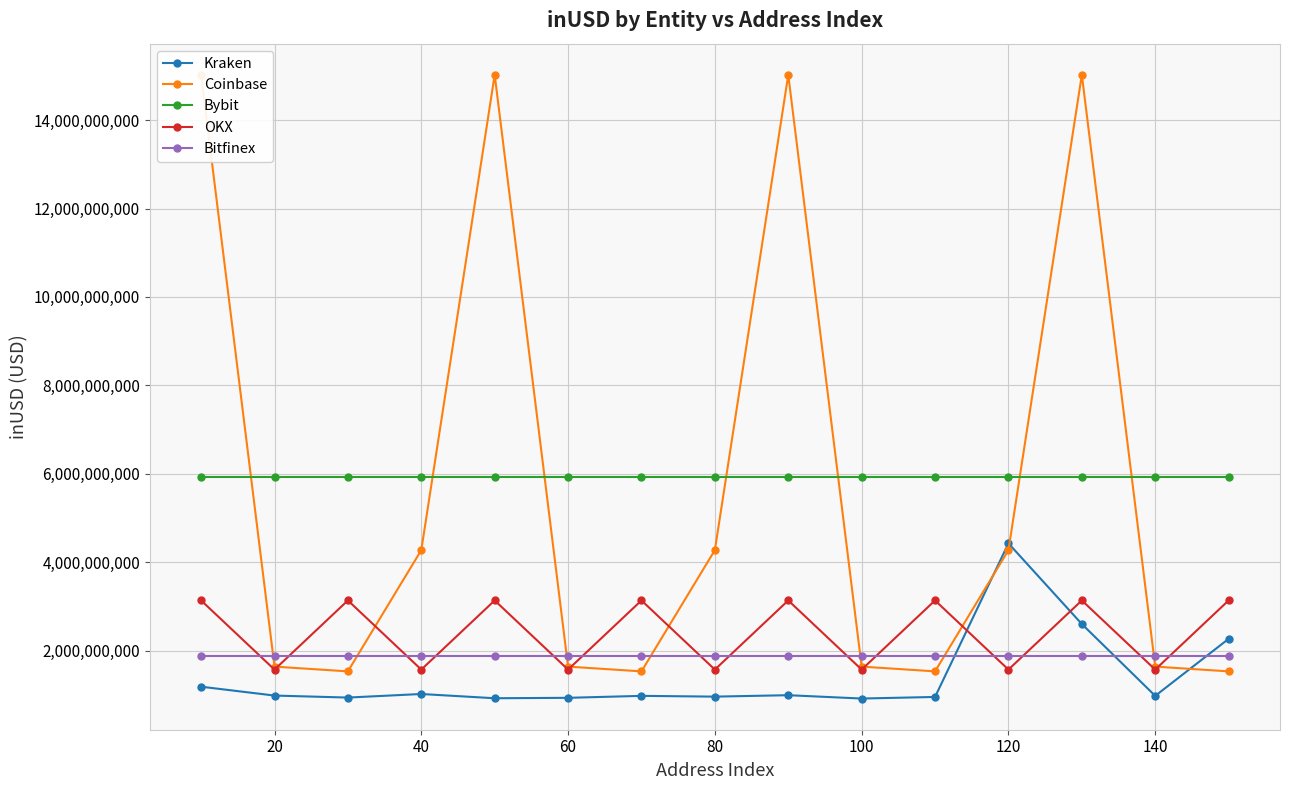

What is the spread (max minus min) of values at 60?

4901429068